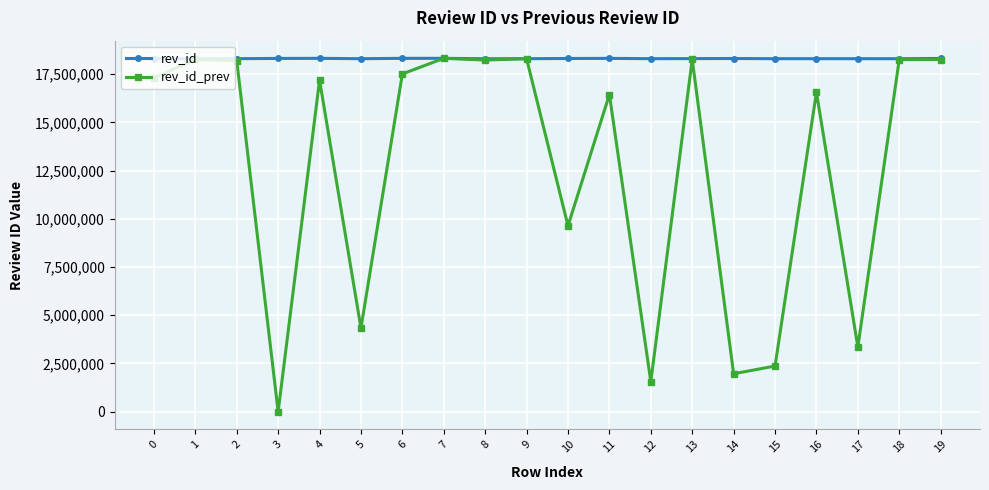

True or false: rev_id has more than 1 points higher than both neighbors.

True